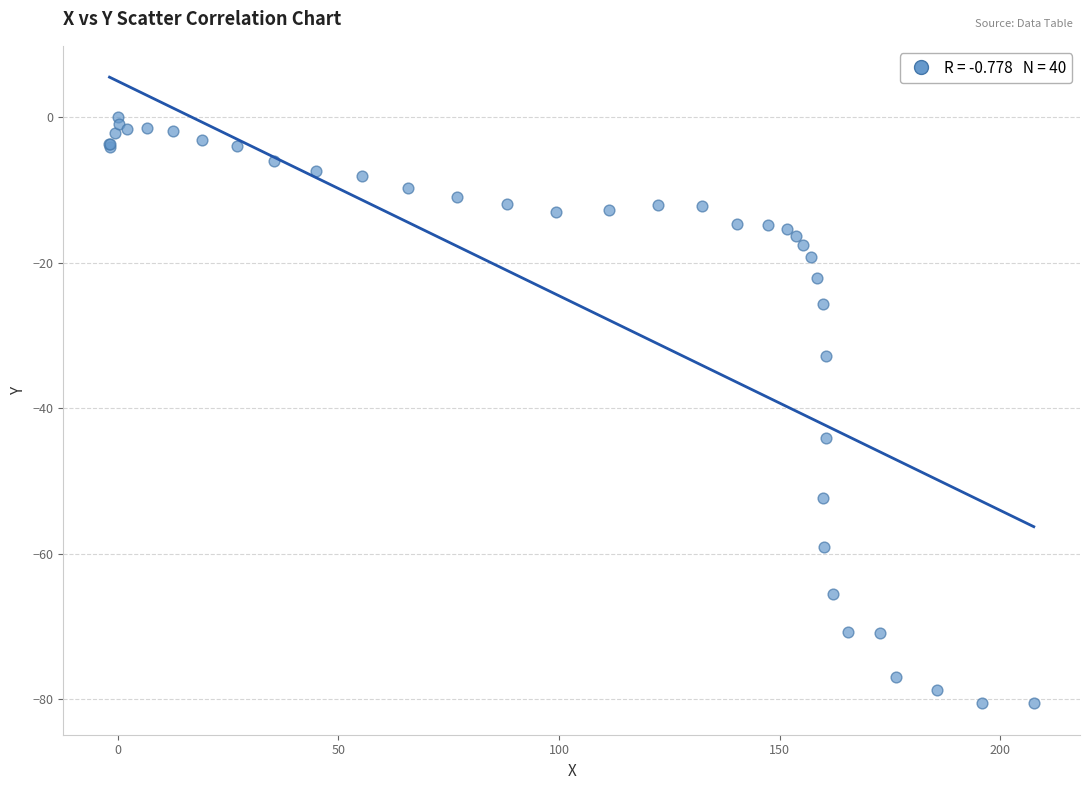

What Y value in the scatter plot is closest to -40?

-44.1